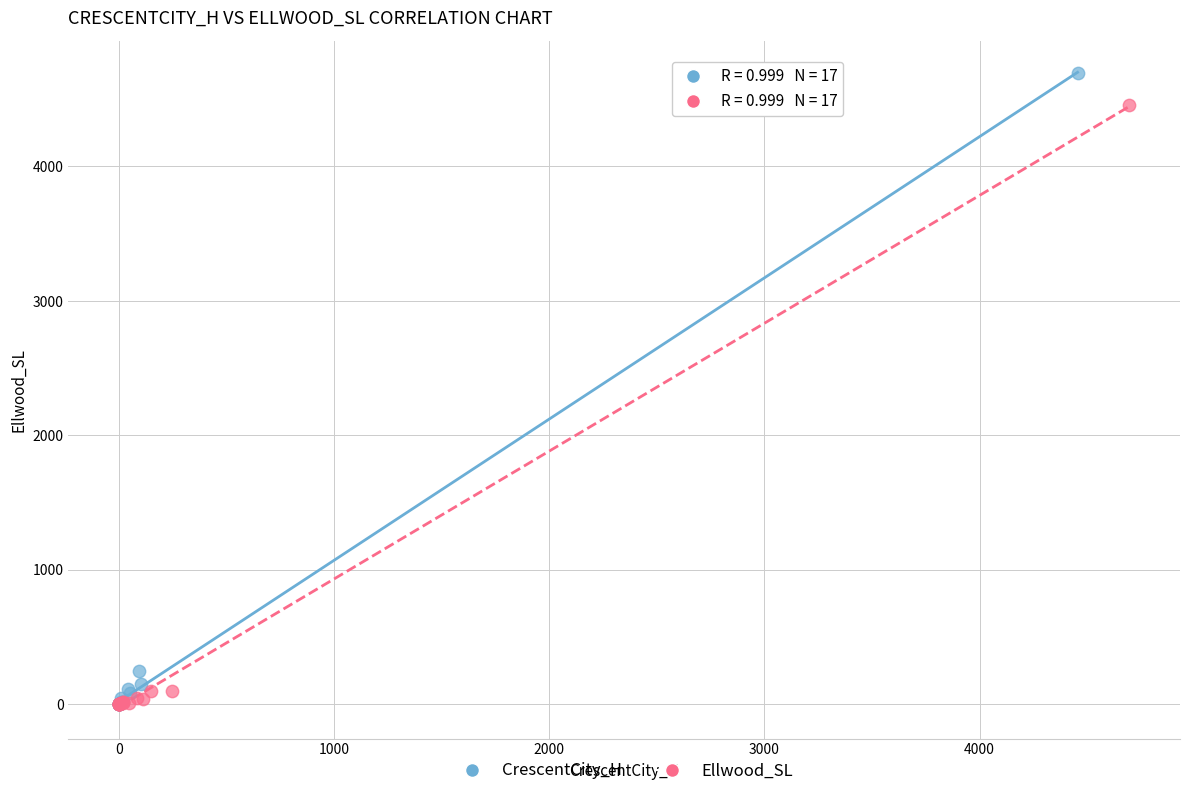

Which series reaches the maximum Y coordinate?

CrescentCity_H